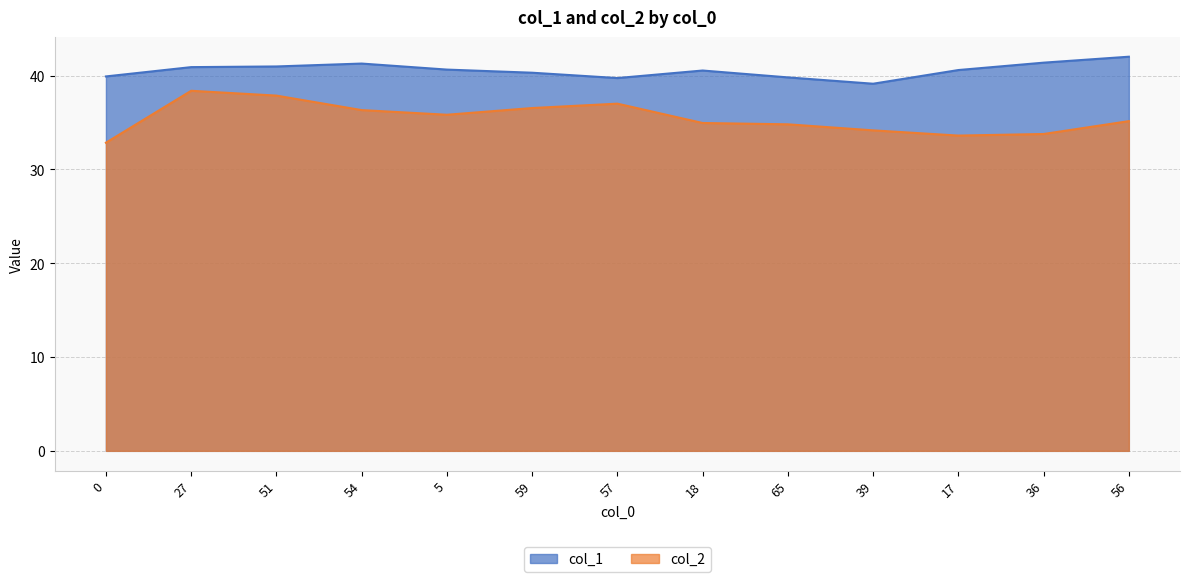

Reading left to right, what are all the values shown in this chart?

col_1: 0=39.9	27=40.9	51=41.0	54=41.3	5=40.6	59=40.3	57=39.7	18=40.6	65=39.8	39=39.1	17=40.6	36=41.4	56=42.0
col_2: 0=32.9	27=38.4	51=37.9	54=36.3	5=35.8	59=36.5	57=37.0	18=35.0	65=34.8	39=34.2	17=33.6	36=33.8	56=35.2